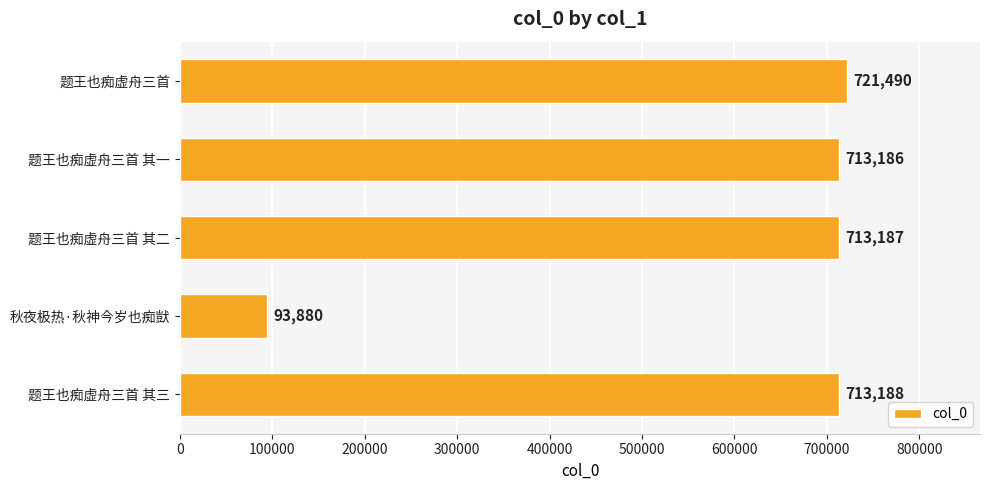

Reading bottom to top, list all the values displayed in this chart.

713188	93880	713187	713186	721490